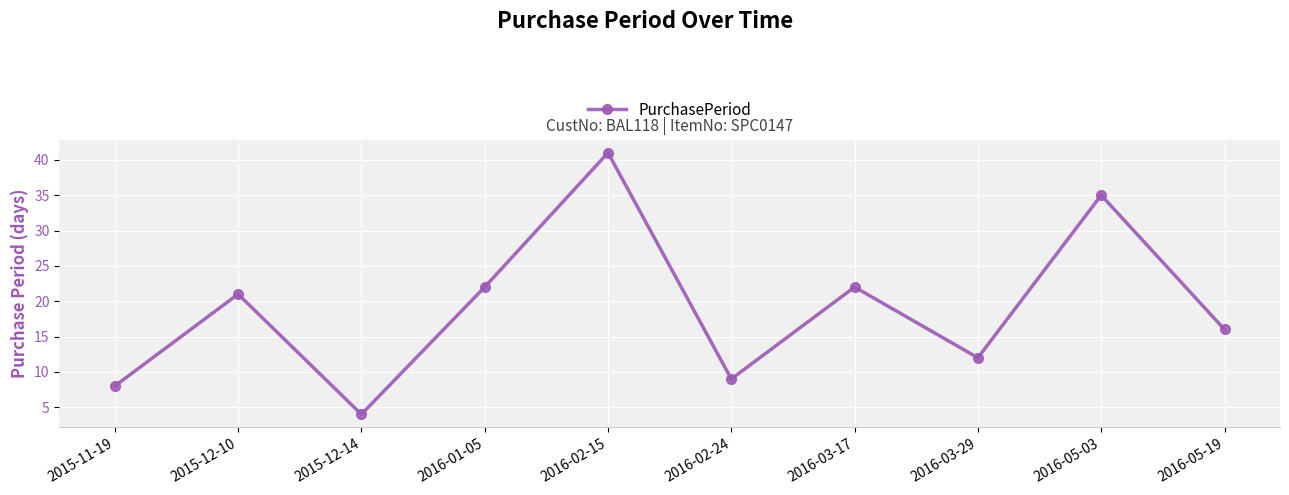

True or false: the data shows 18 at 2016-05-03.

False